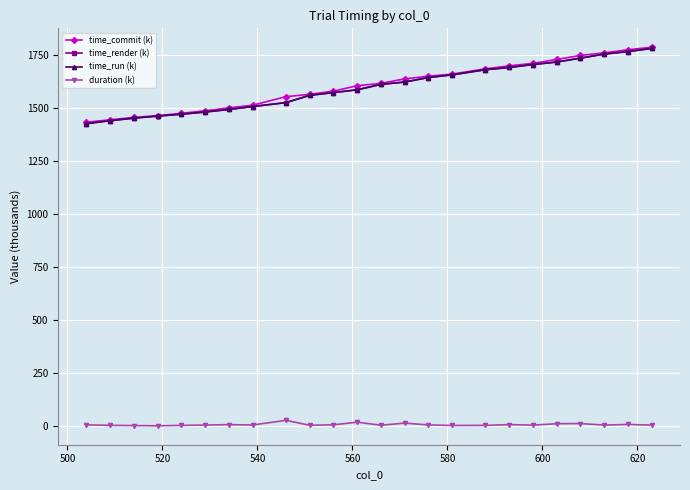

What is the value of the time_run (k) point at the 21st from the left?

1736.9